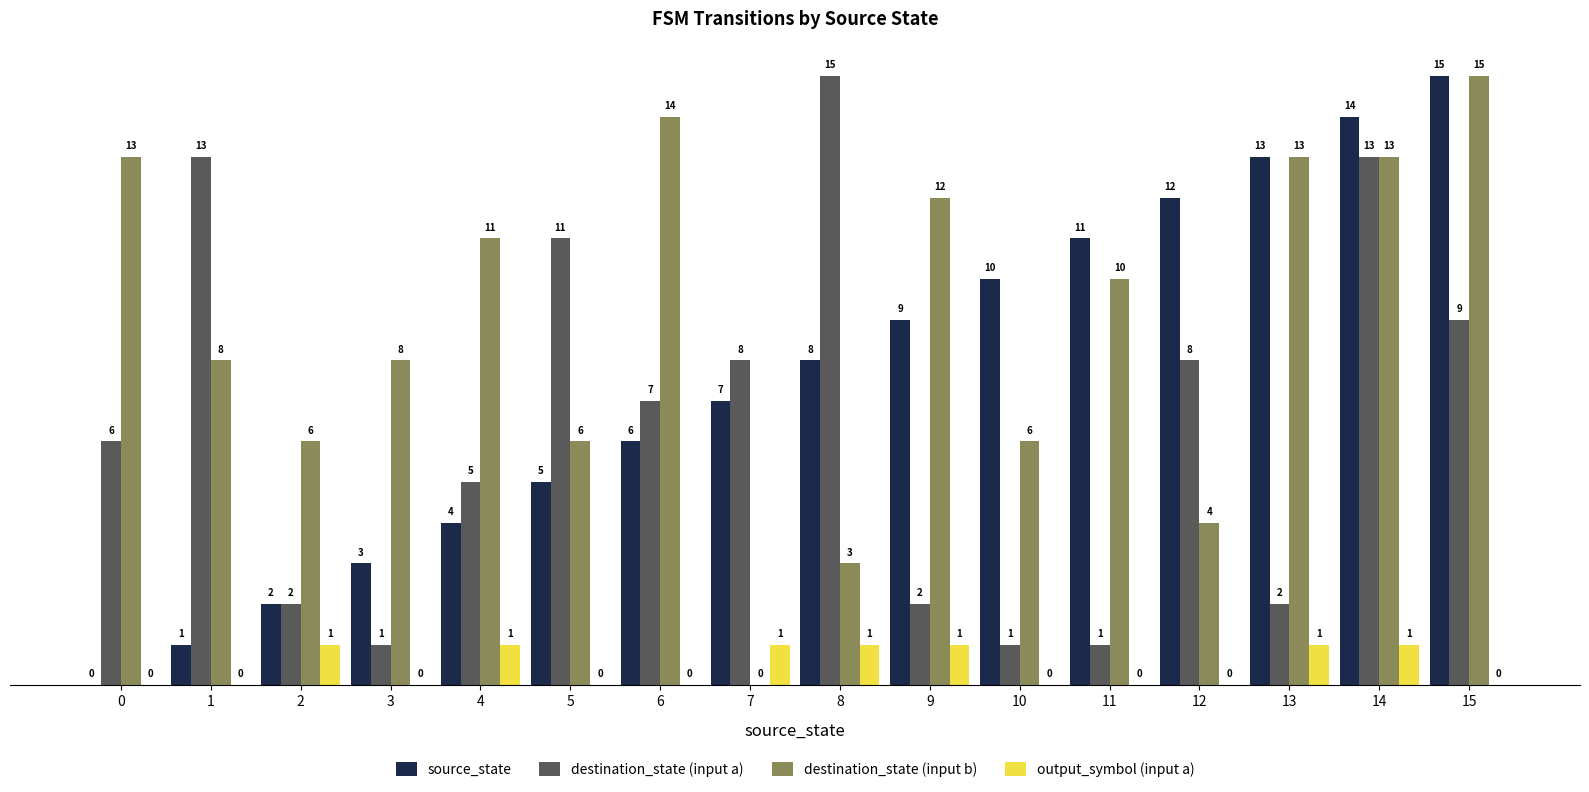

The value of destination_state (input b) at 1 is 8. True or false?

True